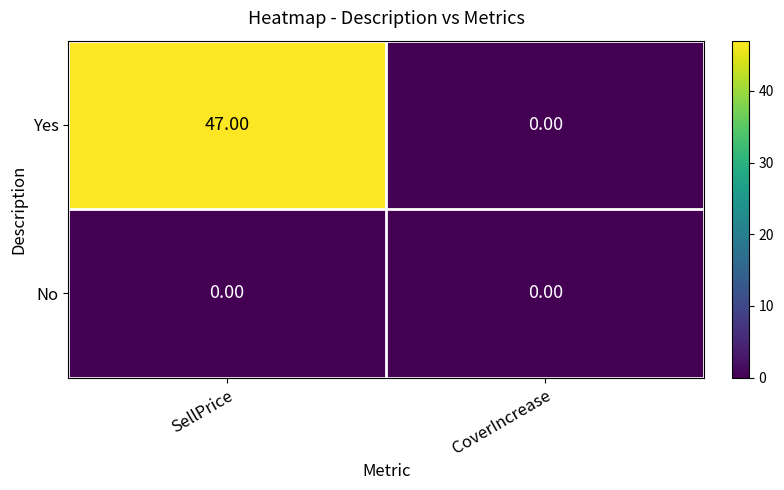

Which series changed the most between SellPrice and CoverIncrease?

Yes